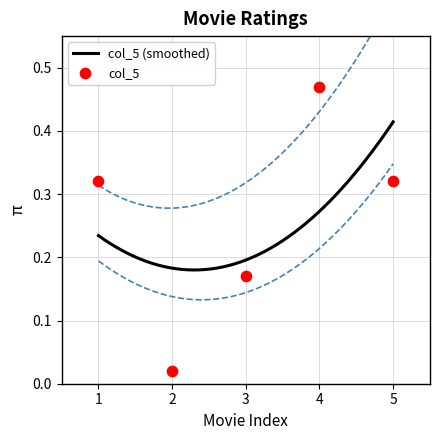

Between 4 and 5, which is larger?

4